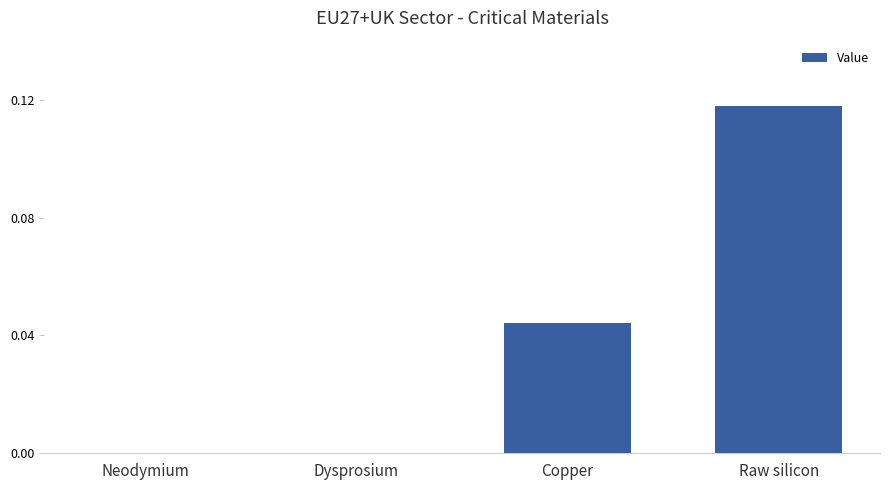

Is it true that the value at Copper is 0.1?

False